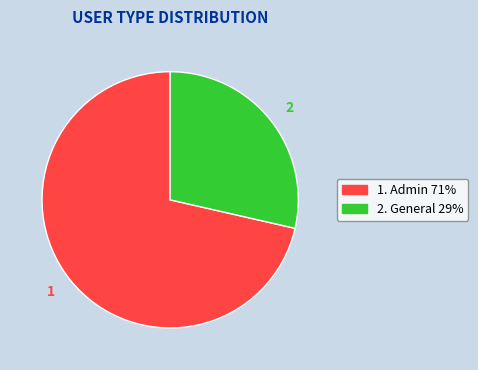

How many slices are in this pie chart?

2